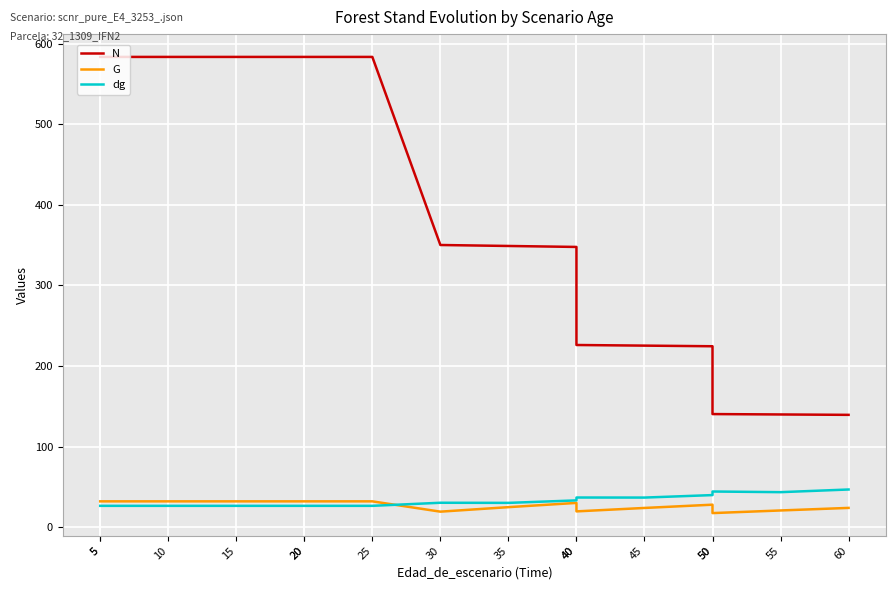

What is the total value across all series at 30?

399.6